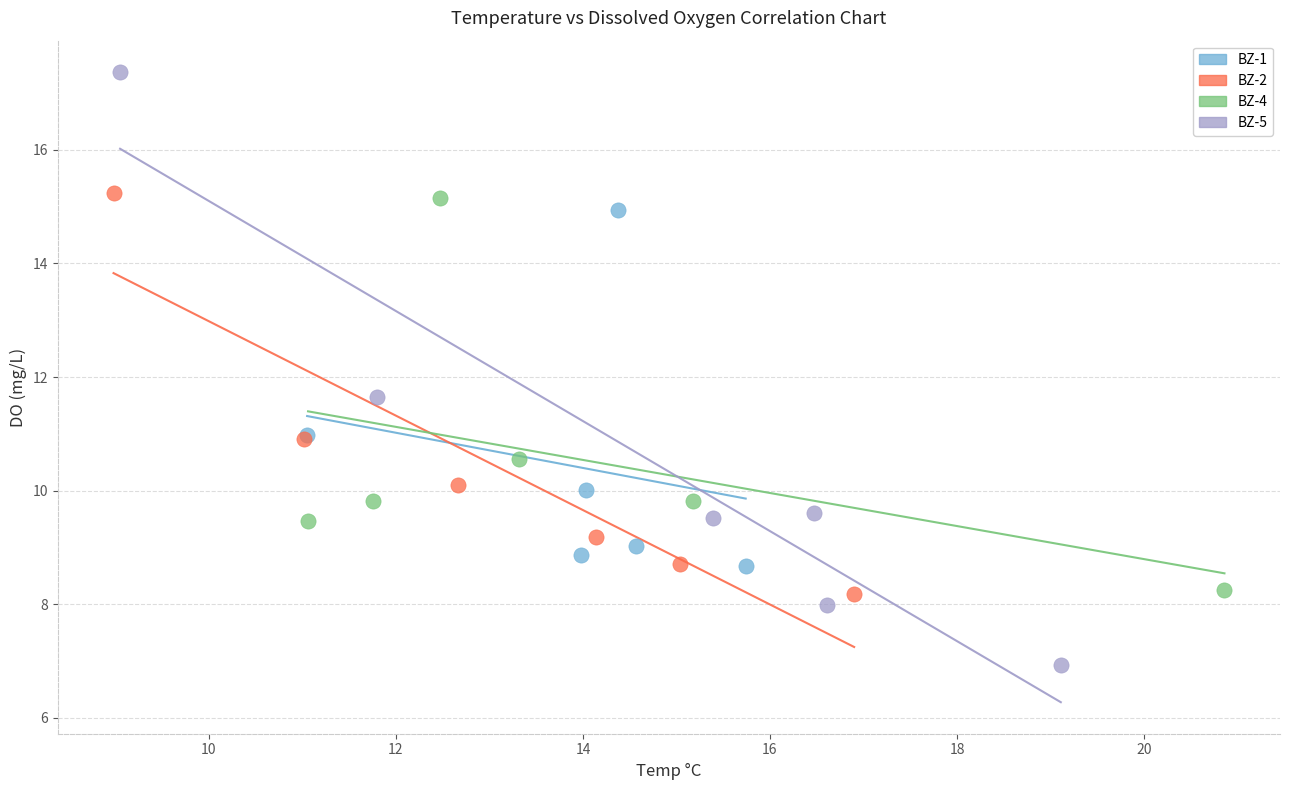

Which series reaches the minimum Y coordinate?

BZ-5